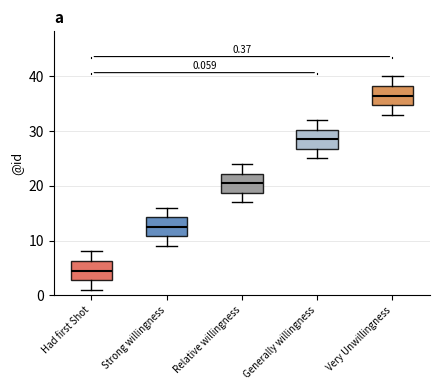

Which box has the lowest median line?

Had first Shot